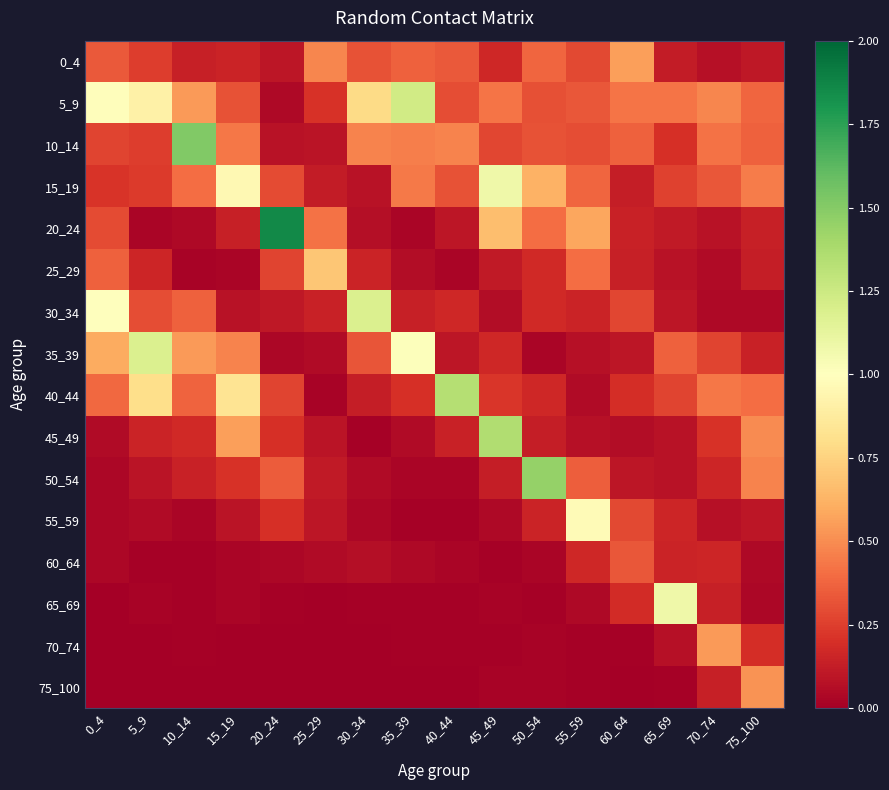

Which series has the largest range (max minus min)?

20_24